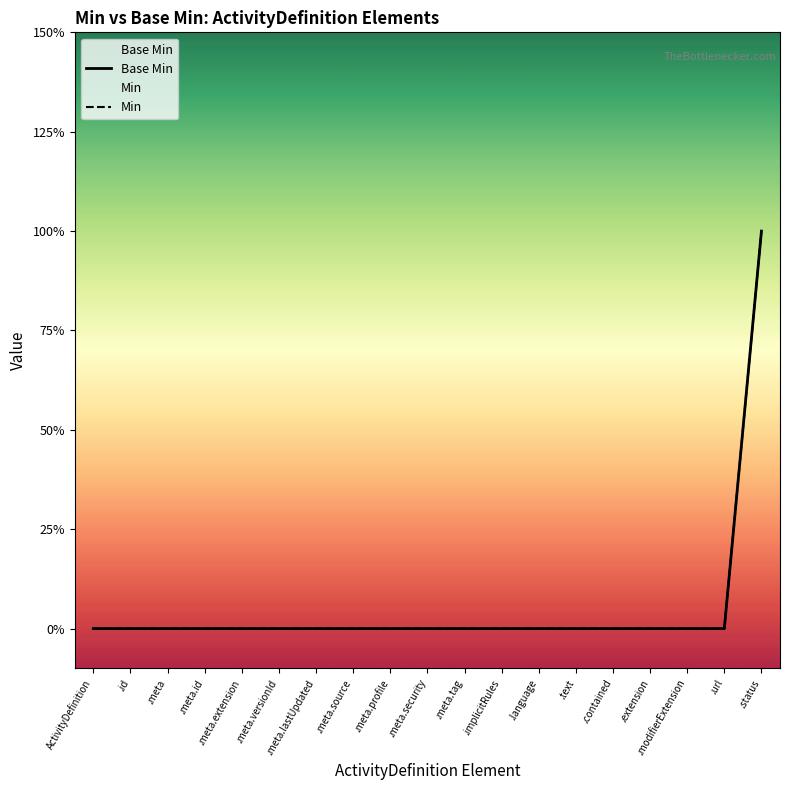

Which series has the largest range (max minus min)?

Base Min